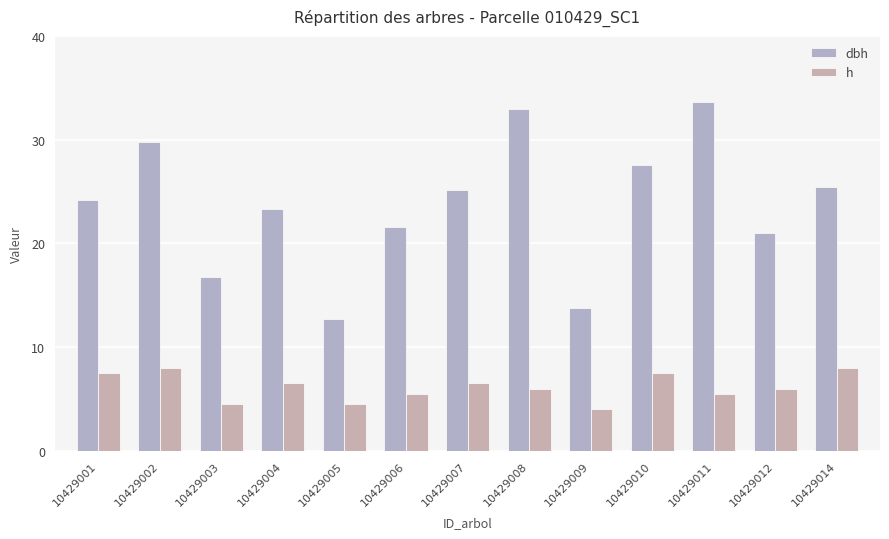

Which category has the lowest value across all series?

10429009